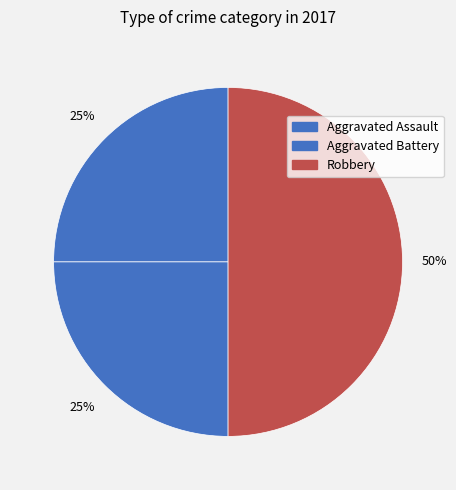

What portion of the pie excludes Aggravated Battery?

75.0%